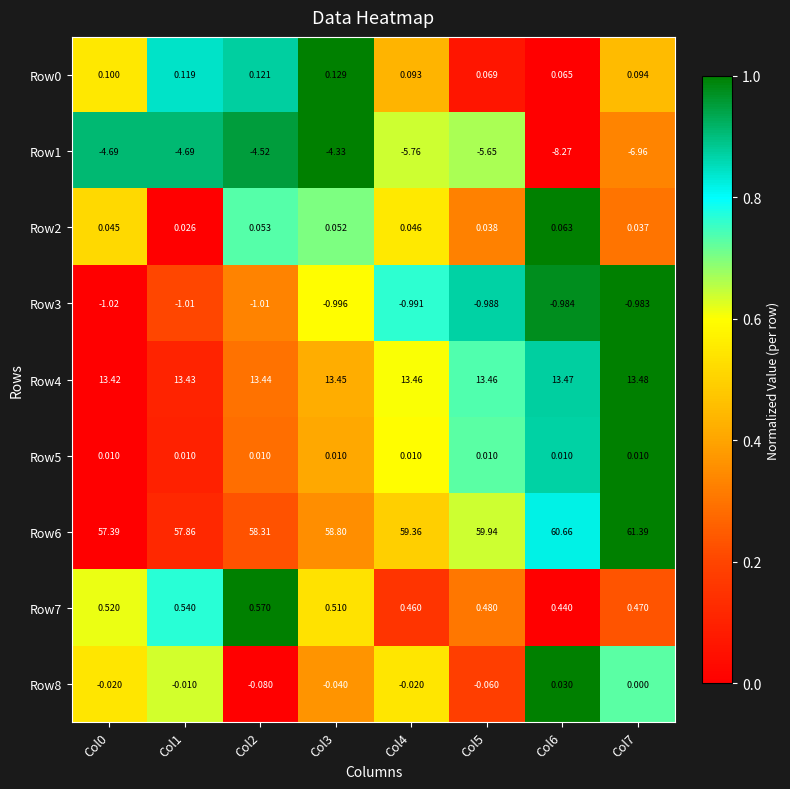

Is the value of Row0 at Col7 greater than the value of Row6 at Col5?

No